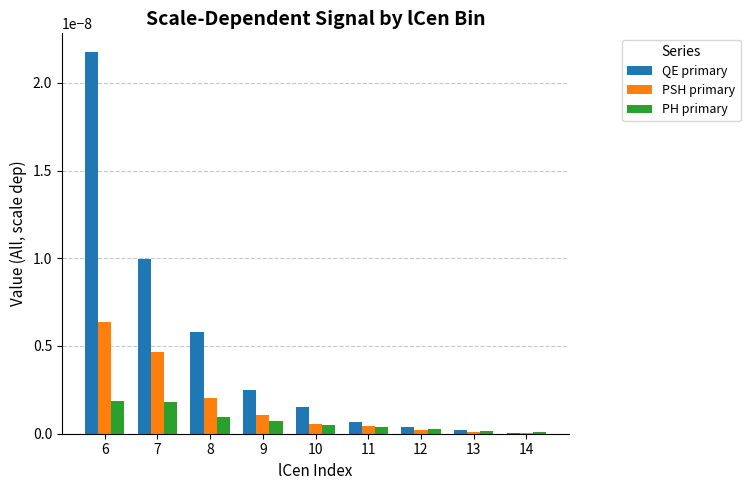

How many groups of bars are there?

9